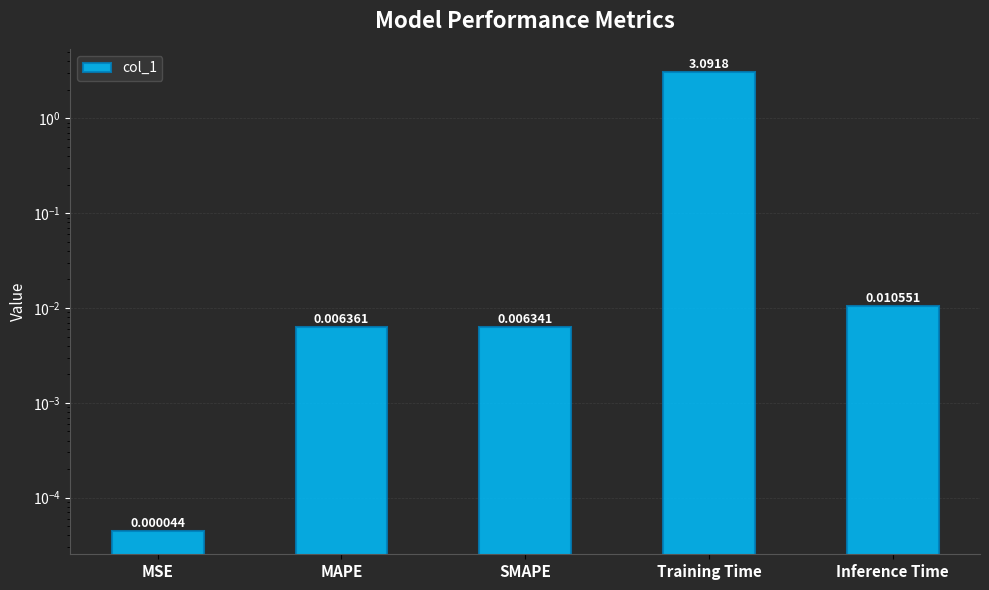

Reading left to right, list all the values displayed in this chart.

0.0	0.0	0.0	3.1	0.0